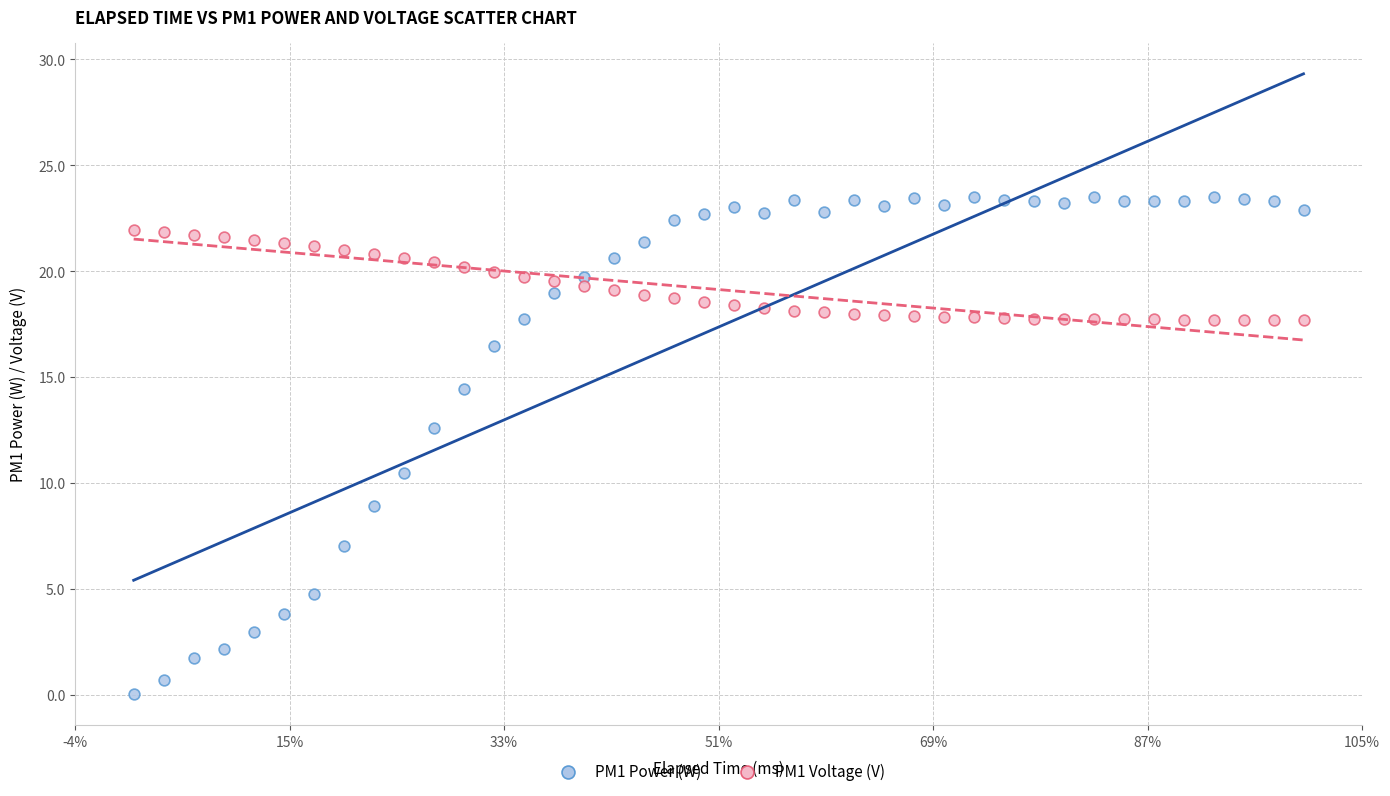

What is the X range (max minus min) for the scatter plot?

7800.0